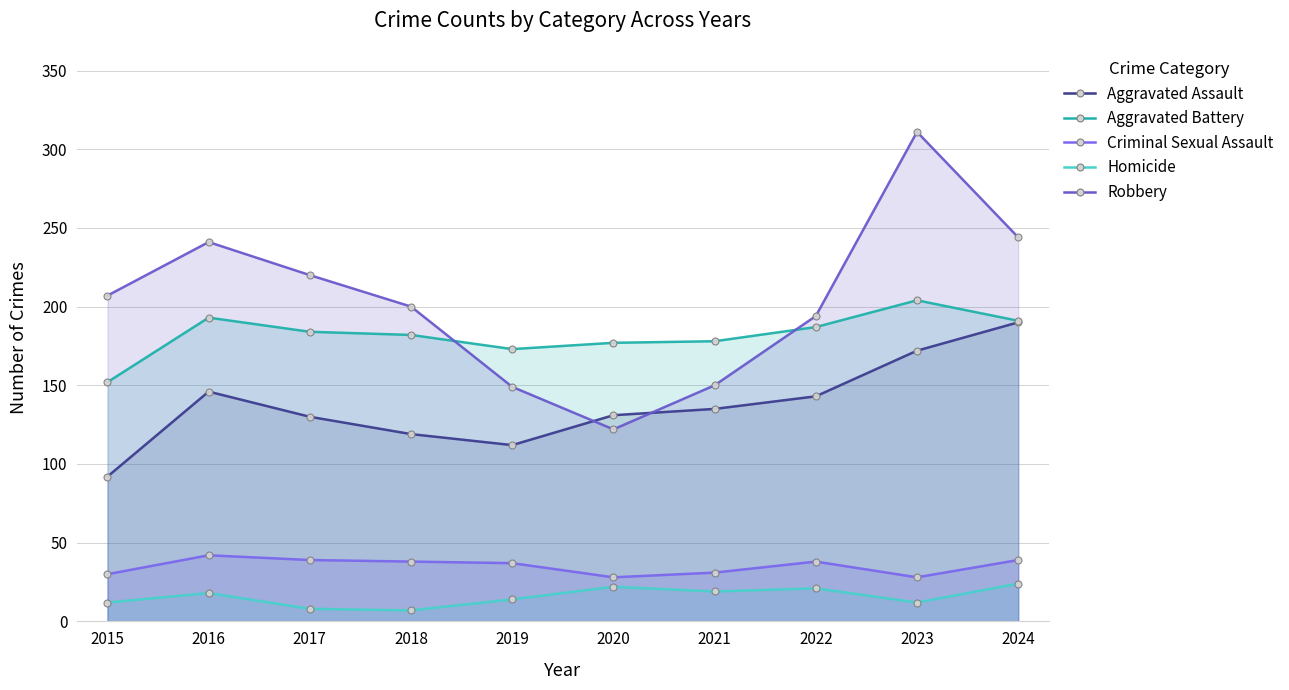

Does the chart have visible grid lines?

Yes